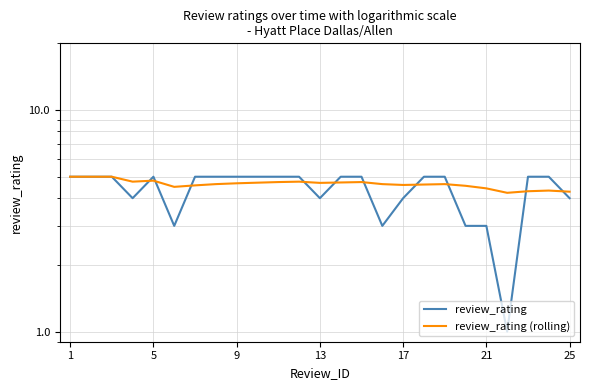

Rank the series by their maximum value, from highest to lowest.

review_rating, review_rating (rolling)